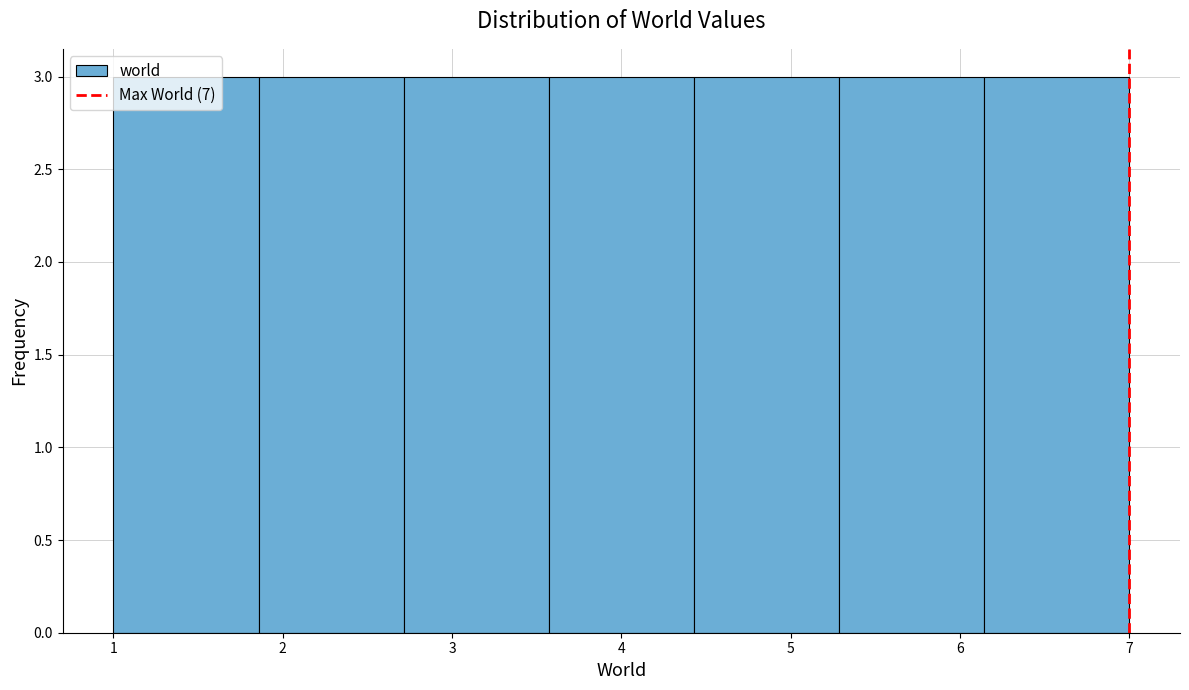

What is the height of the bar covering 6.1 to 7.0 on the x-axis? Neither the bar edges nor the heights are printed on the chart, so give them approximately, as read against the axes.

3